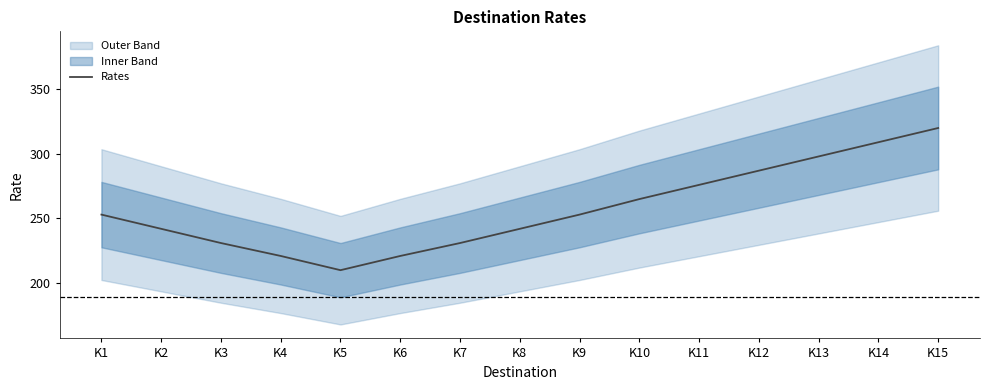

Between K7 and K5, which is larger?

K7